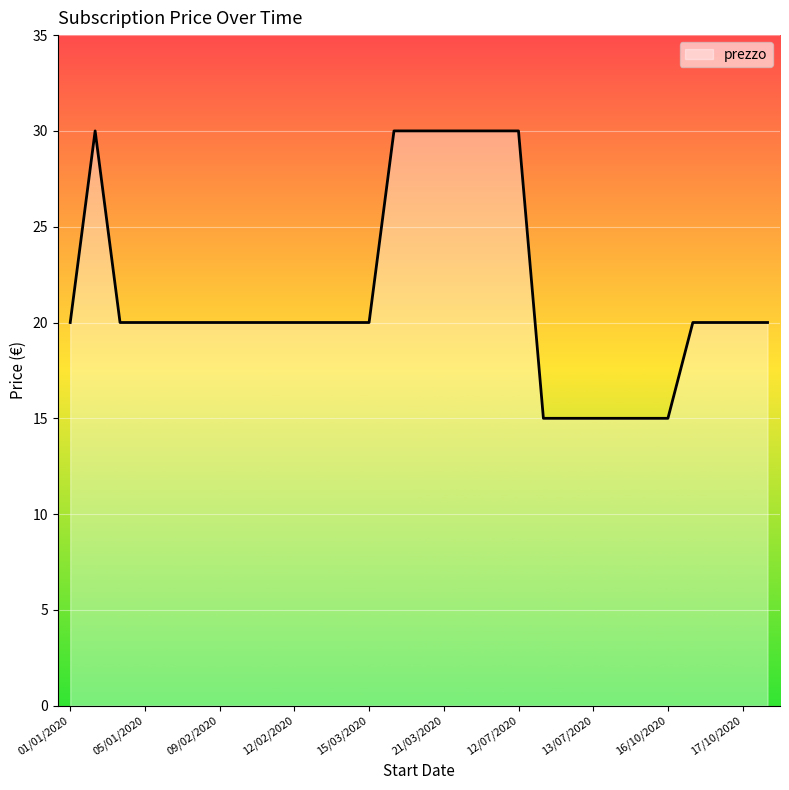

How many values exceed 20?

7